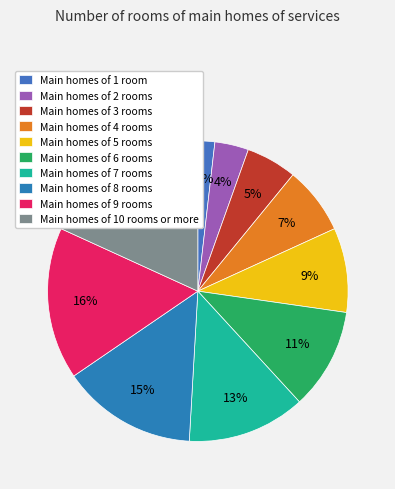

Which slice is the smallest?

Main homes of 1 room